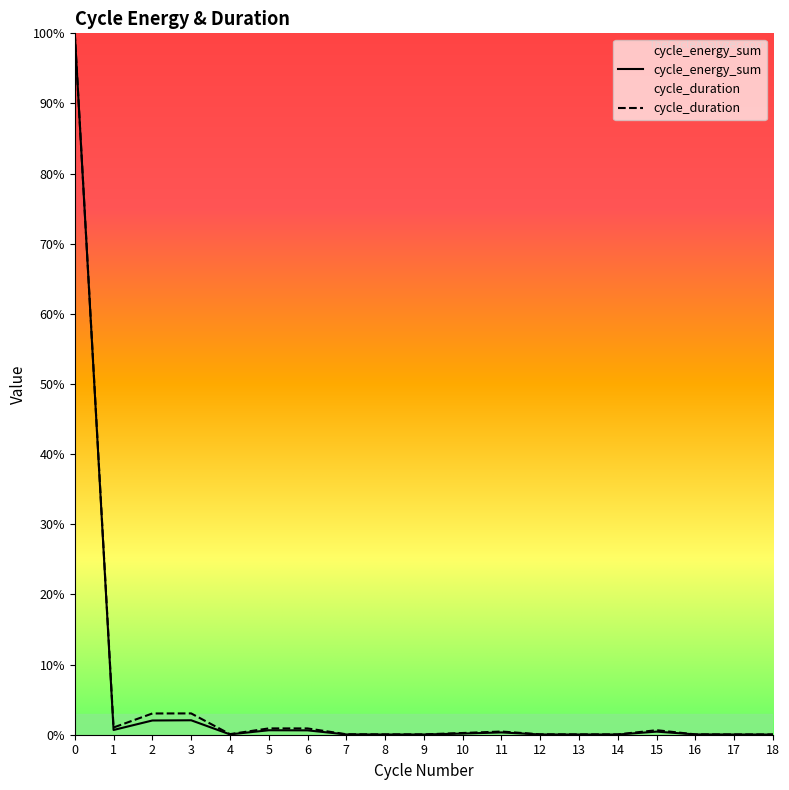

How many lines are shown in the chart?

2